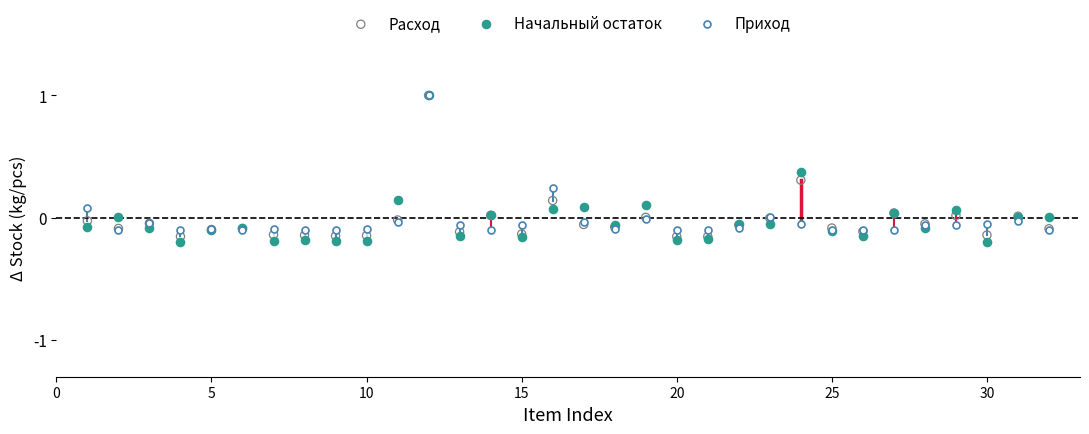

Which series contains the lowest Y value?

Начальный остаток